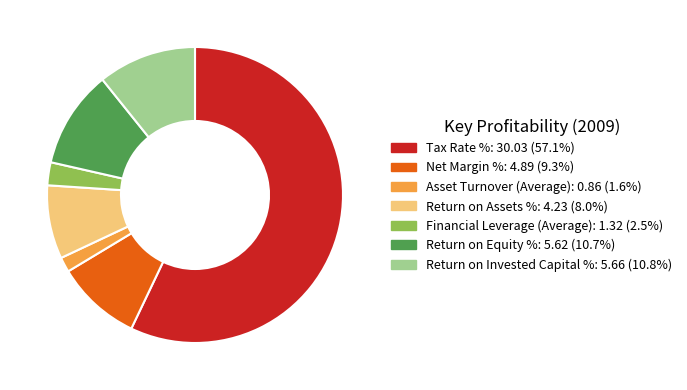

Which category has the smallest portion of the pie?

Asset Turnover (Average)